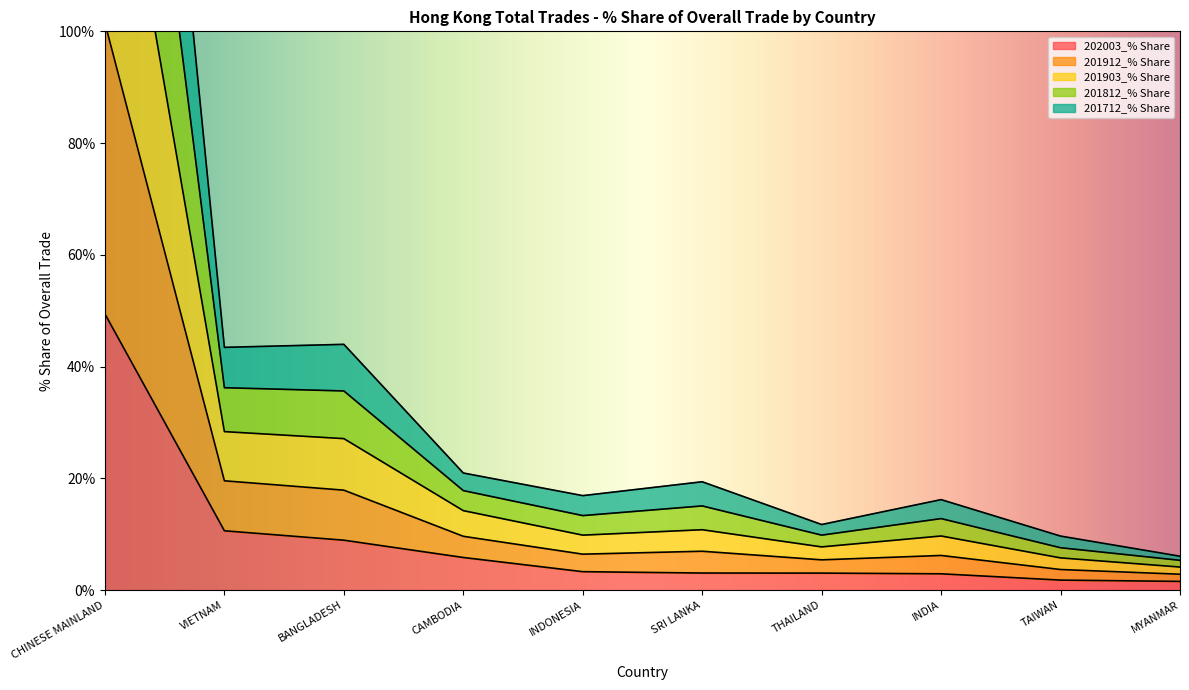

Which label corresponds to the smallest value in the chart?

MYANMAR